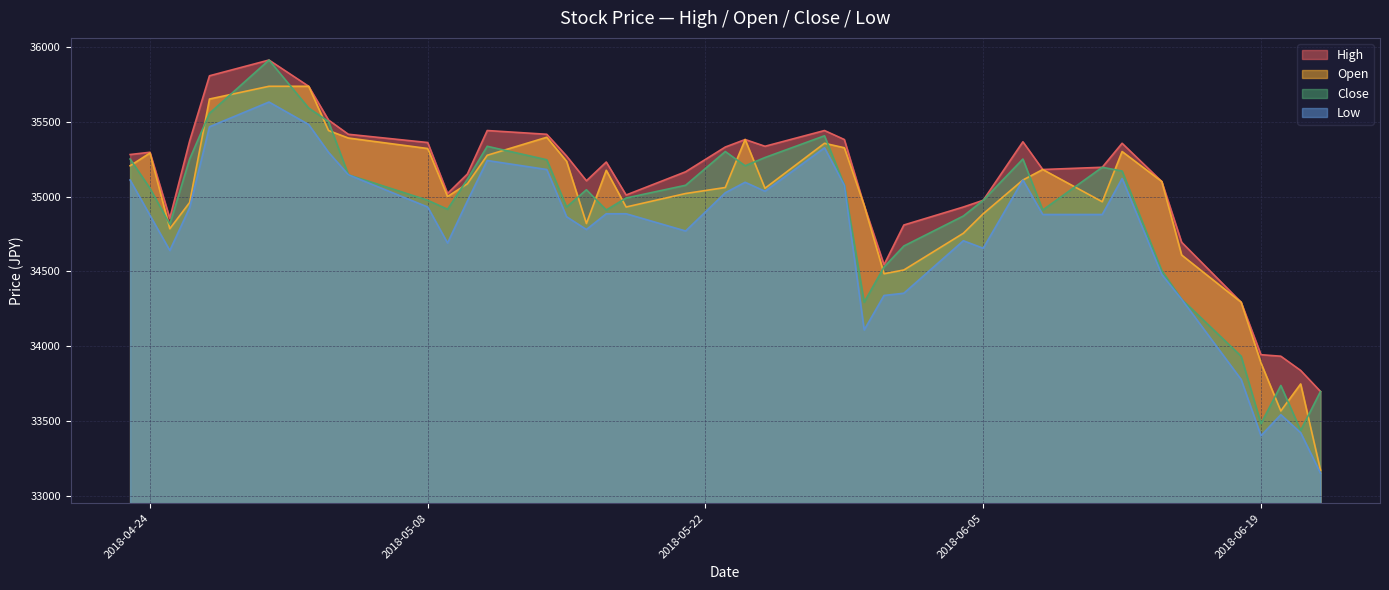

True or false: Low and Close cross at least once.

False